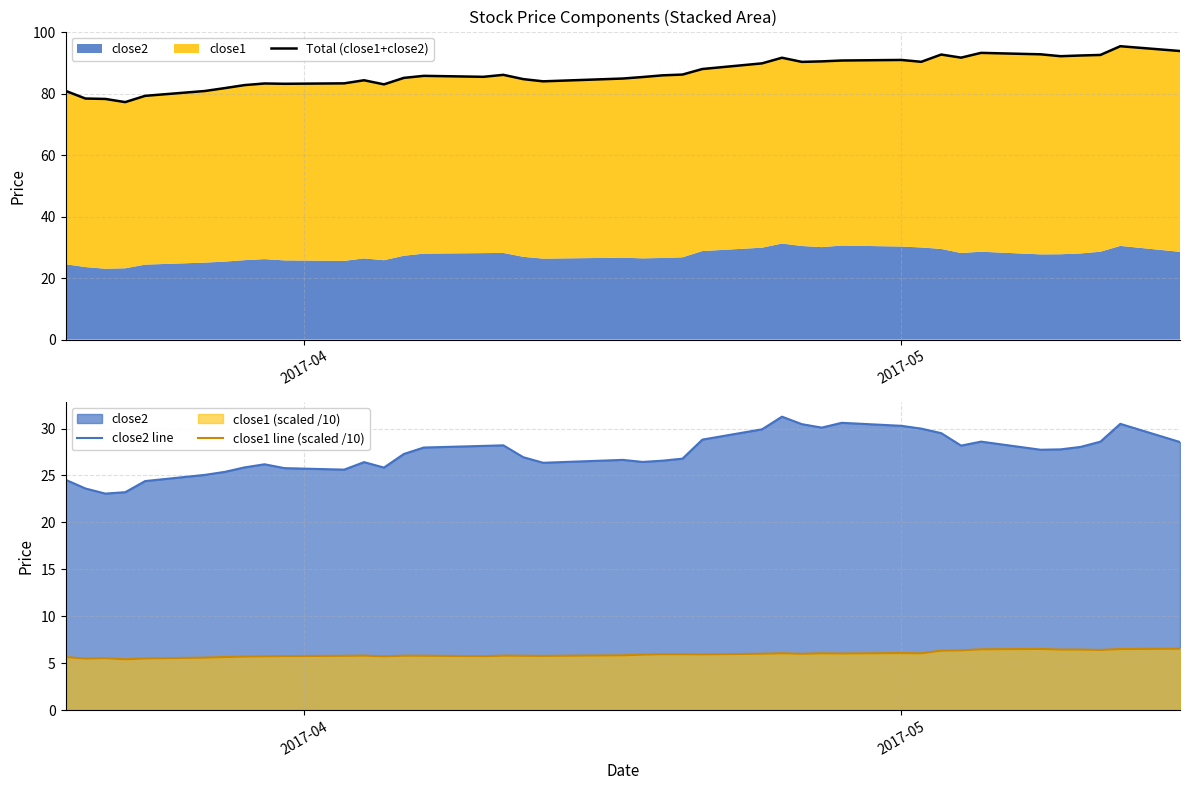

What is the sum of all Total (close1+close2) values?

3473.0